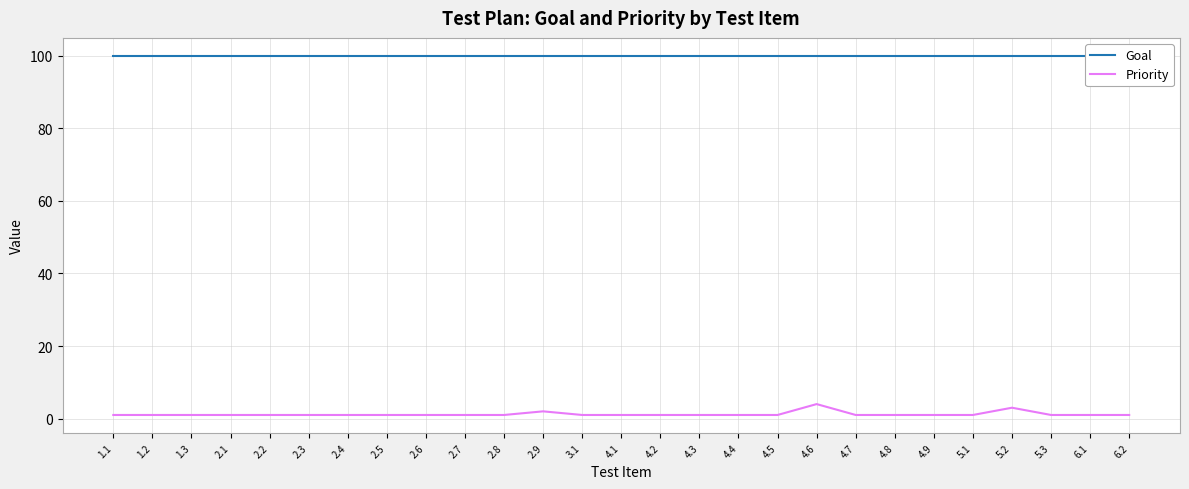

Is the value of Goal at 4.4 greater than the value of Priority at 2.7?

Yes